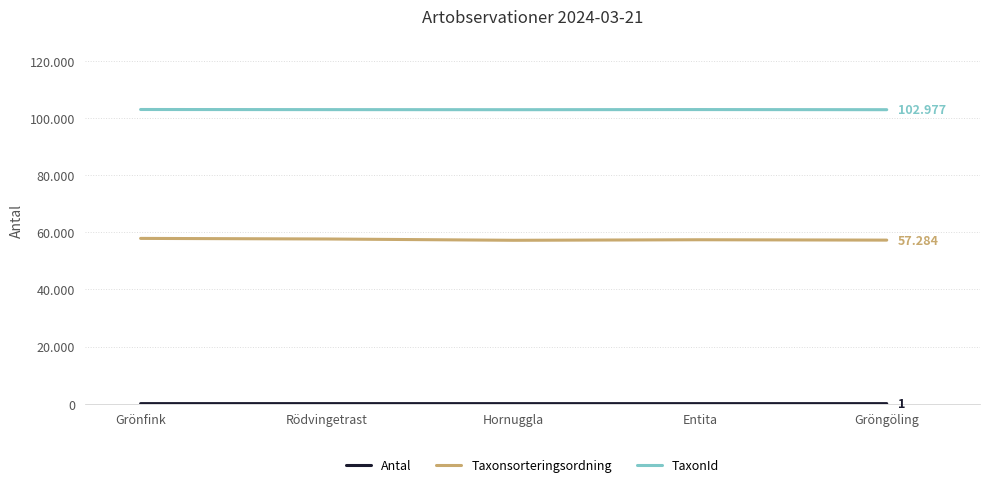

Which label corresponds to the largest value in the chart?

Grönfink